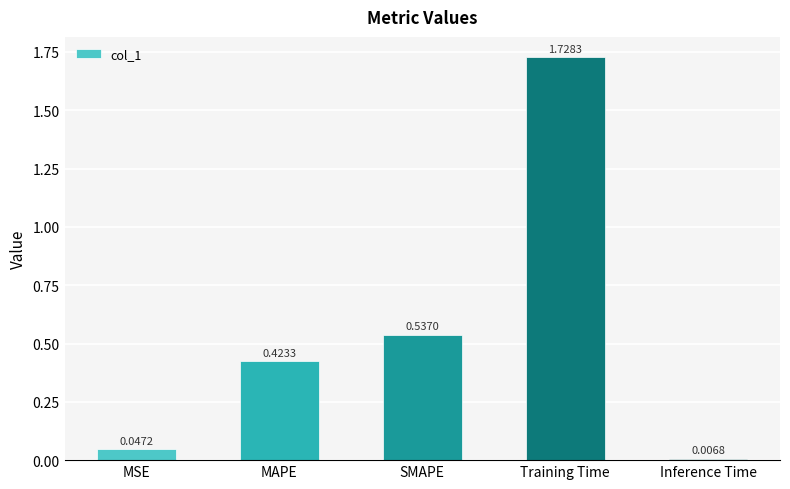

What is the sum of all values?

2.7